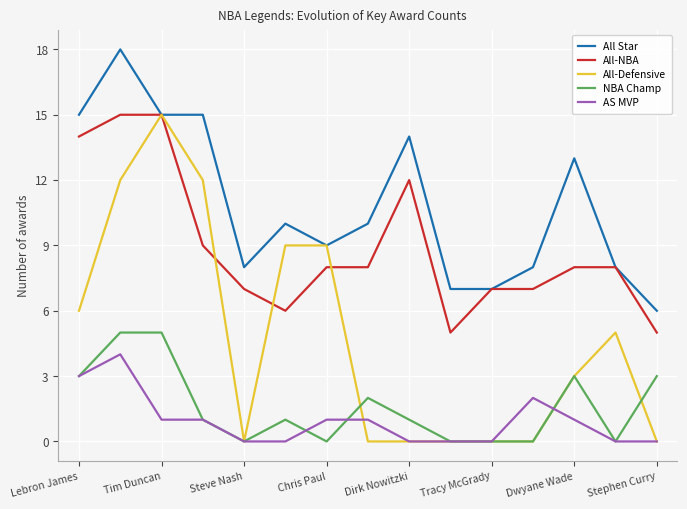

True or false: NBA Champ and All Star cross at least once.

False